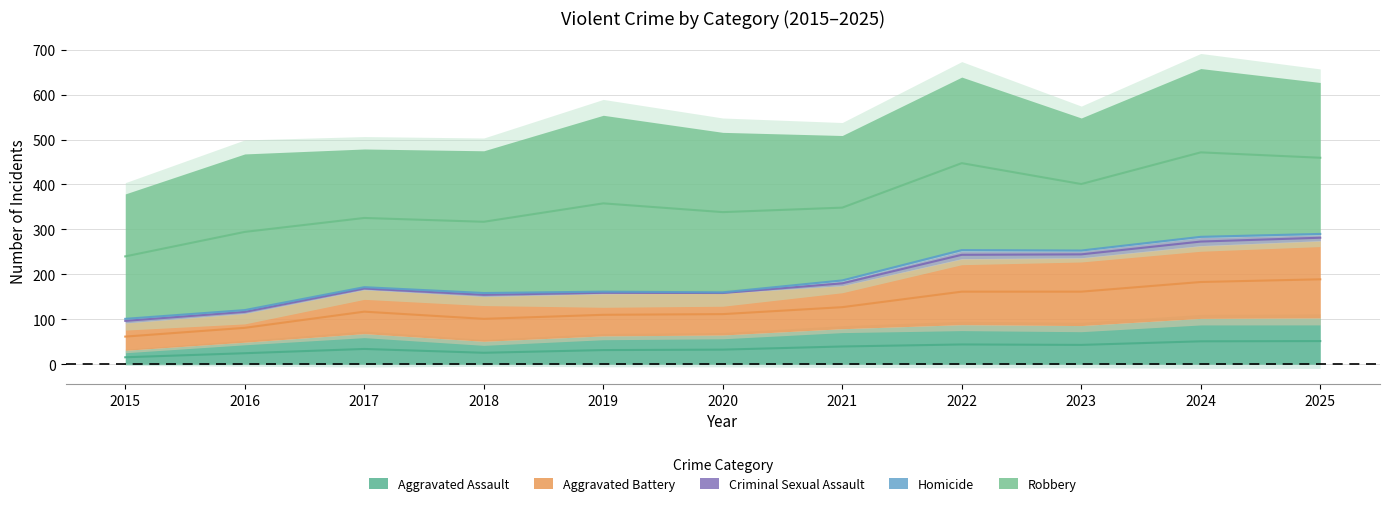

Is it true that Robbery equals 355 at 2020?

True